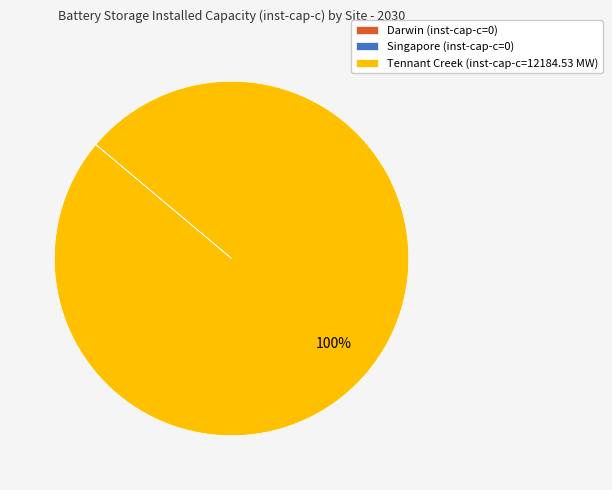

To the nearest percent, what is the difference between the largest and smallest slice percentages?

100%